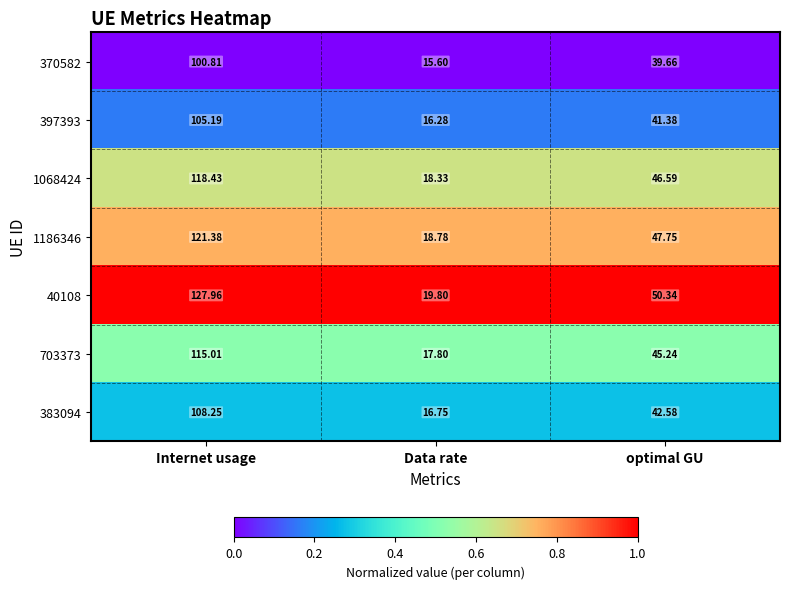

Which series has the largest total across all categories?

40108